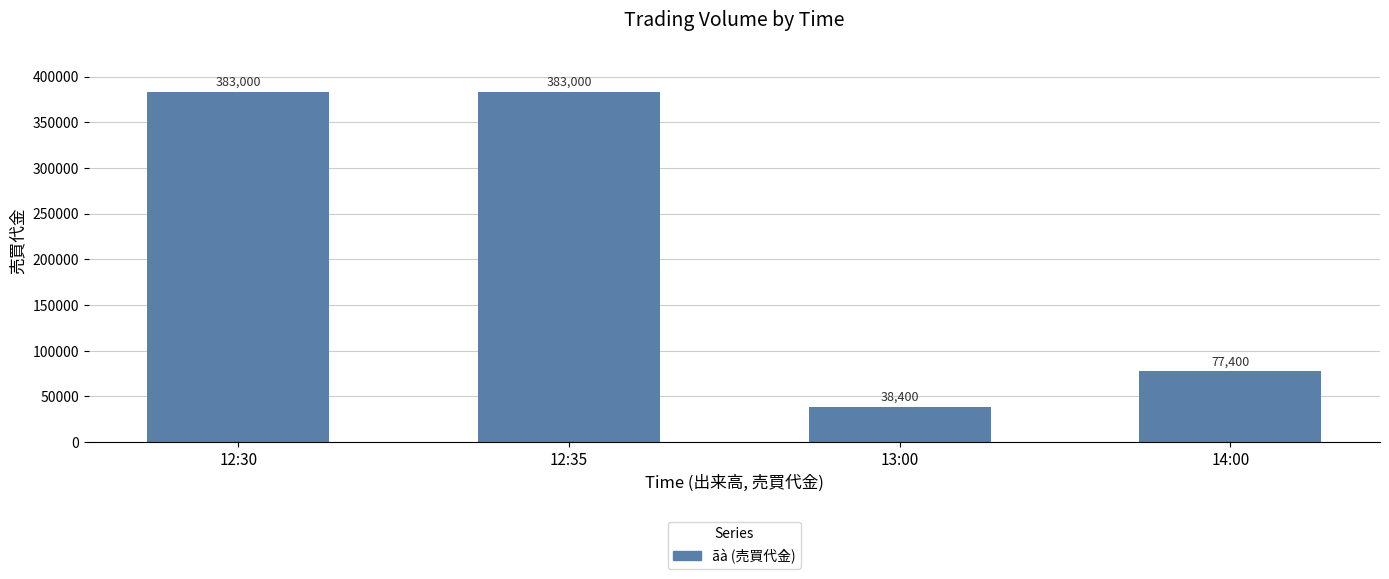

Between 13:00 and 14:00, which is larger?

14:00